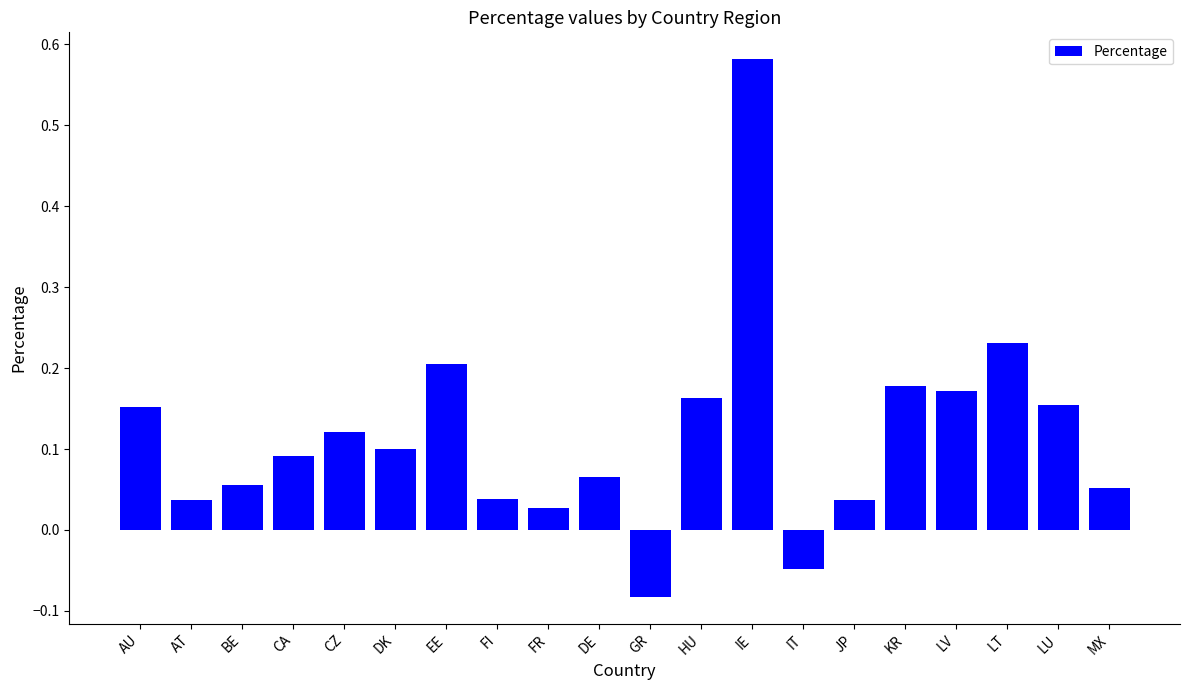

What is the label of the 3rd bar from the left?

BE